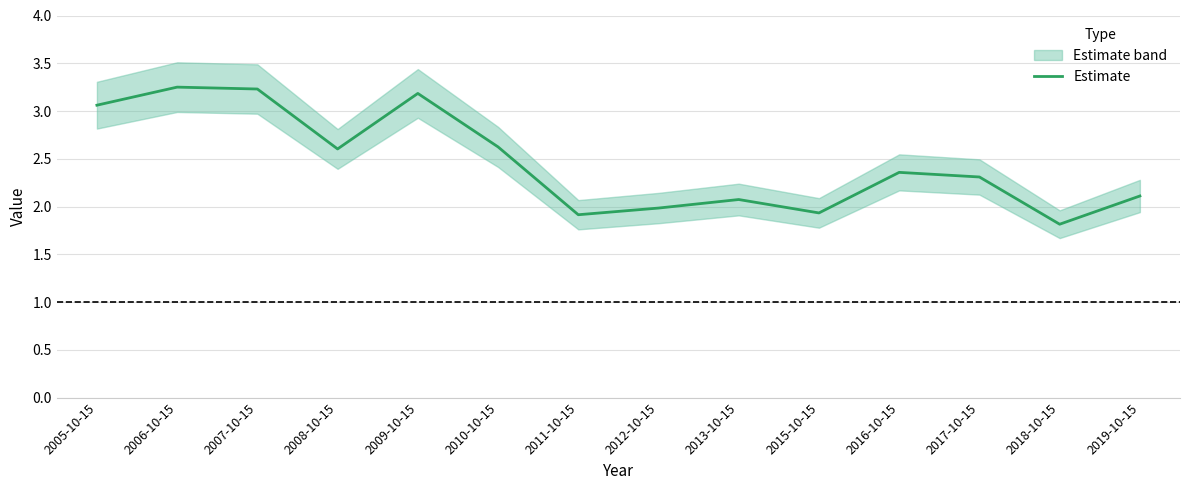

At which label is the value closest to 2?

2012-10-15